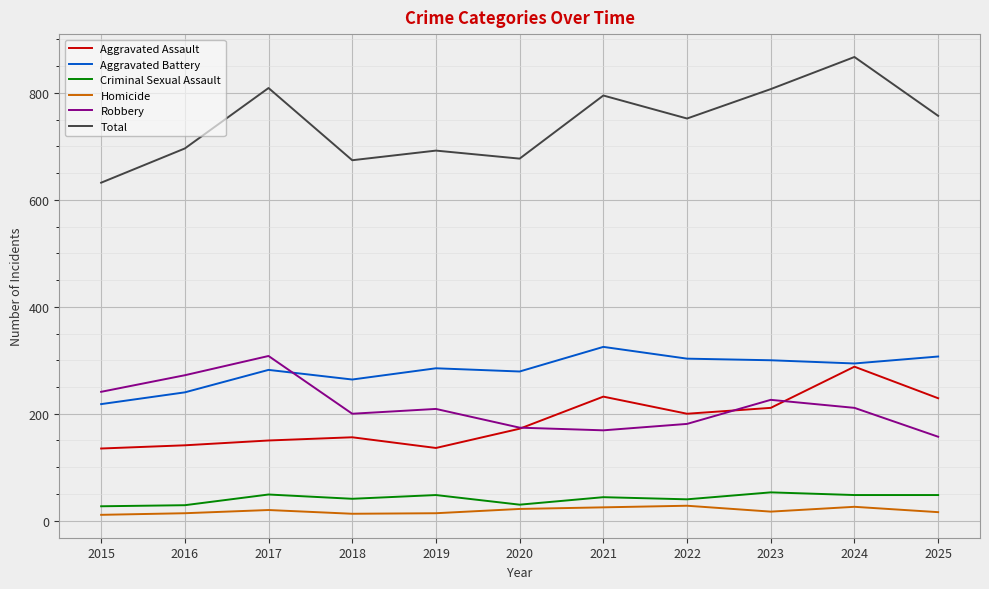

What is the highest value of the Aggravated Battery series?

325